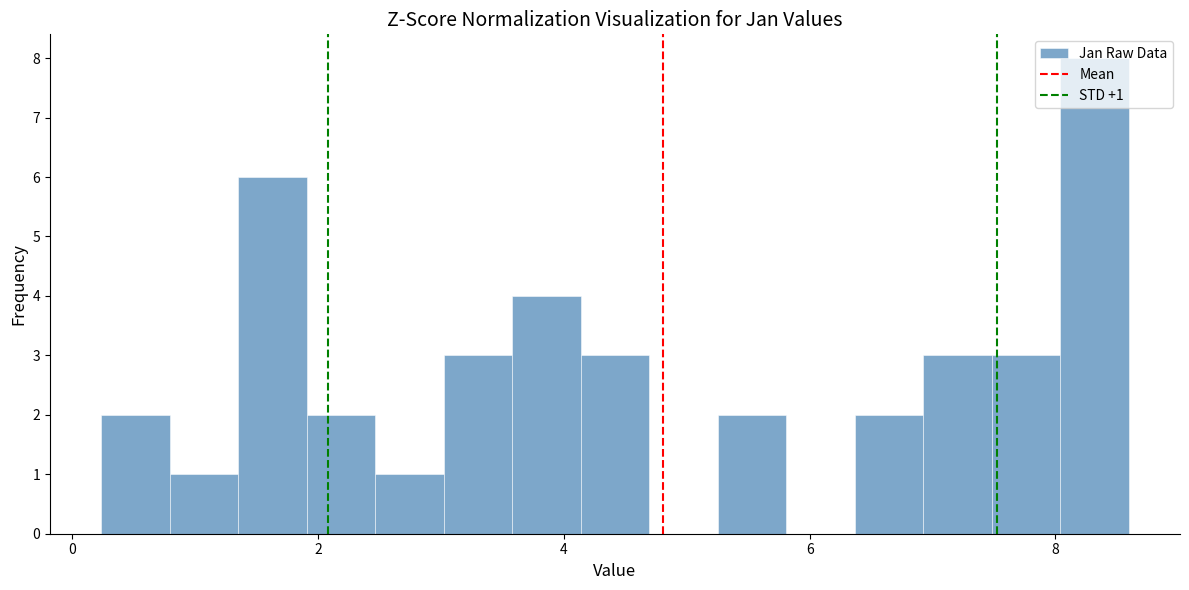

Around what value on the x-axis is the tallest bar? Give the approximate position of its centre, as read against the axis.

8.4